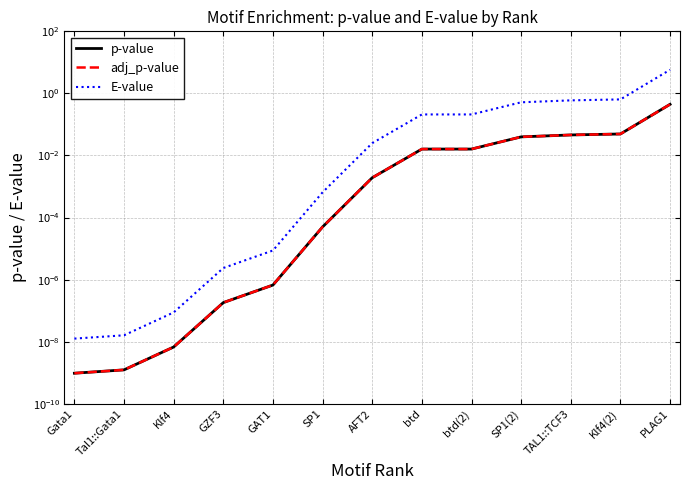

True or false: E-value has more than 1 points higher than both neighbors.

False